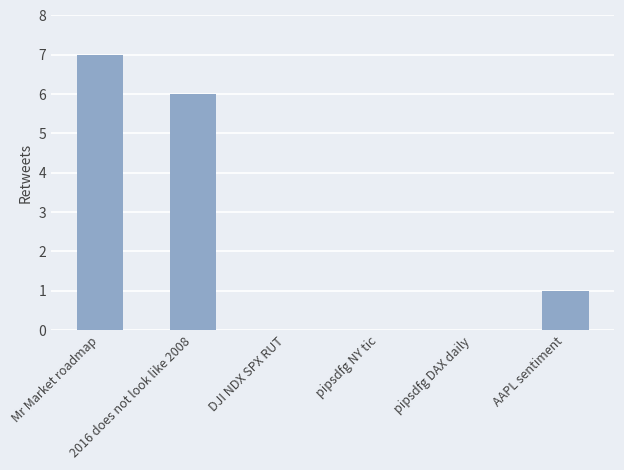

How many categories are shown in the chart?

6